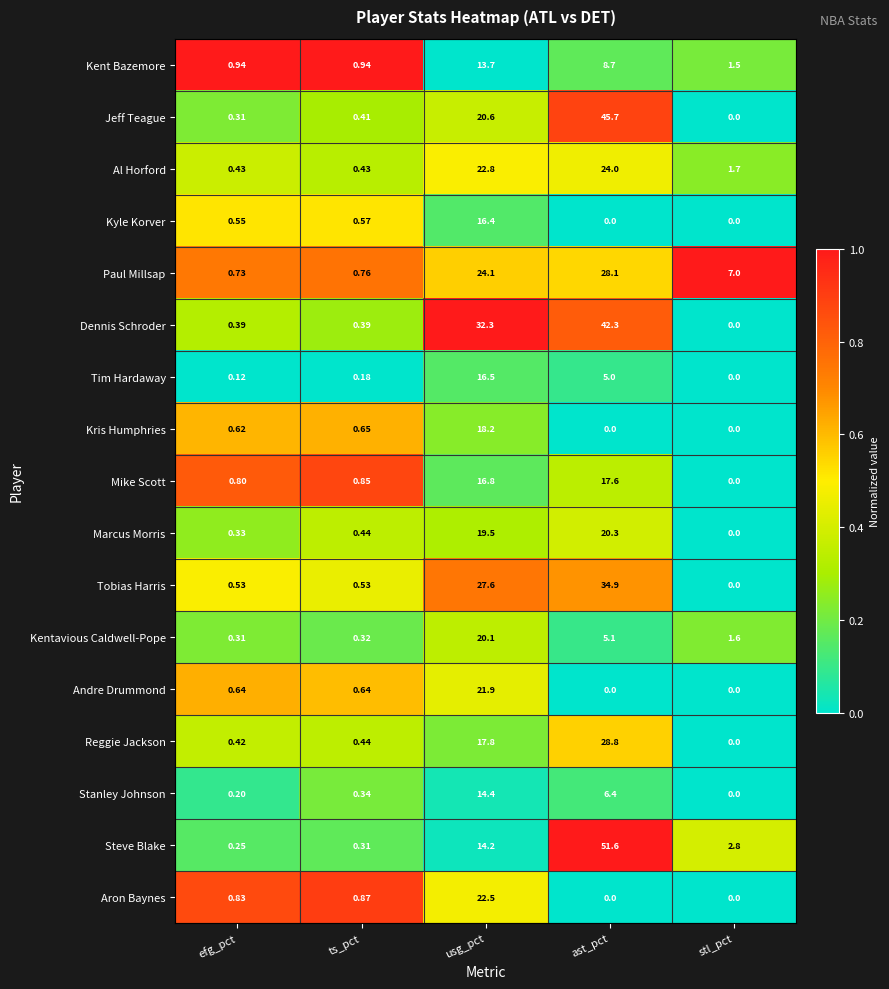

List the series in order of their peak value, lowest first.

Kent Bazemore, Stanley Johnson, Kyle Korver, Tim Hardaway, Mike Scott, Kris Humphries, Kentavious Caldwell-Pope, Marcus Morris, Andre Drummond, Aron Baynes, Al Horford, Paul Millsap, Reggie Jackson, Tobias Harris, Dennis Schroder, Jeff Teague, Steve Blake